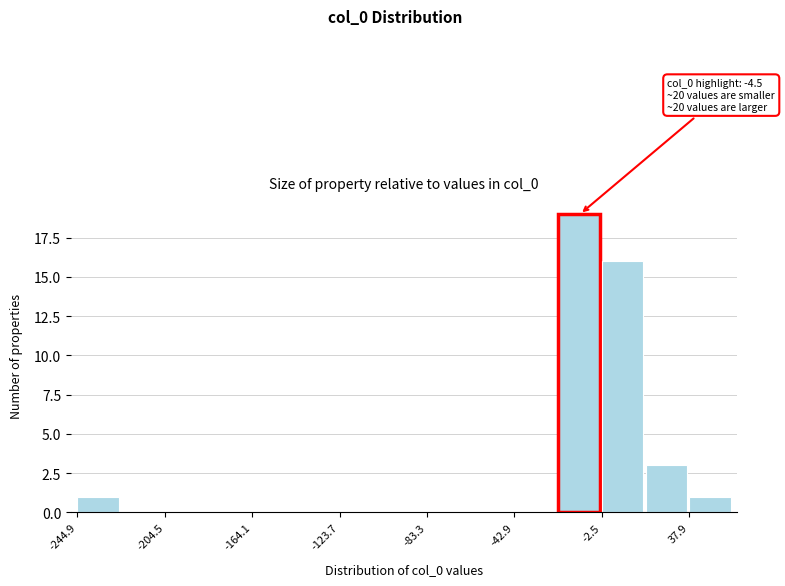

Over which range of the x-axis is the bar tallest?

-25 to -5